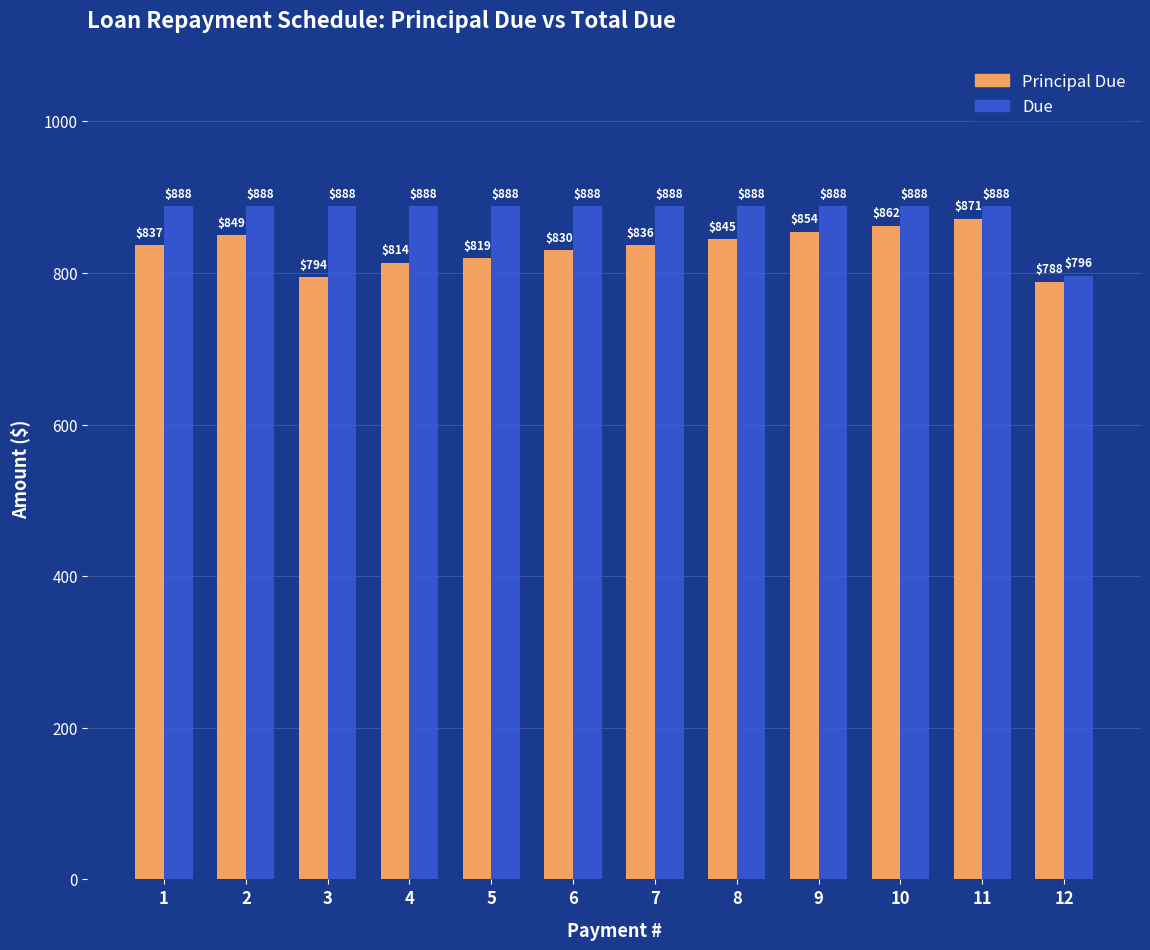

What is the maximum value for Principal Due?

871.4